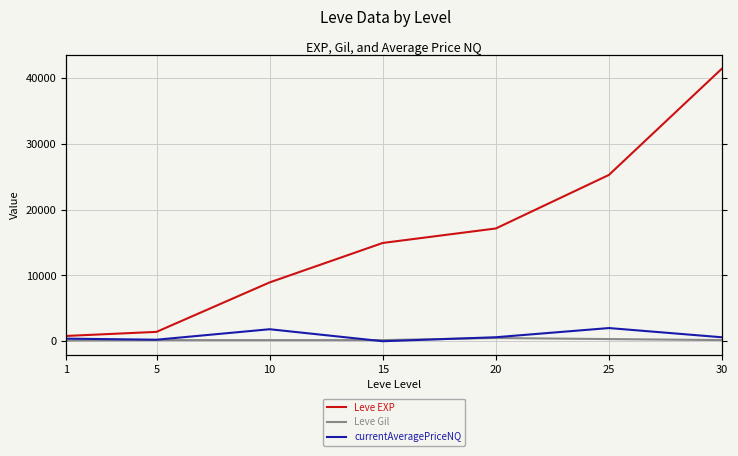

The value of Leve EXP at 30 is 58586.8. True or false?

False